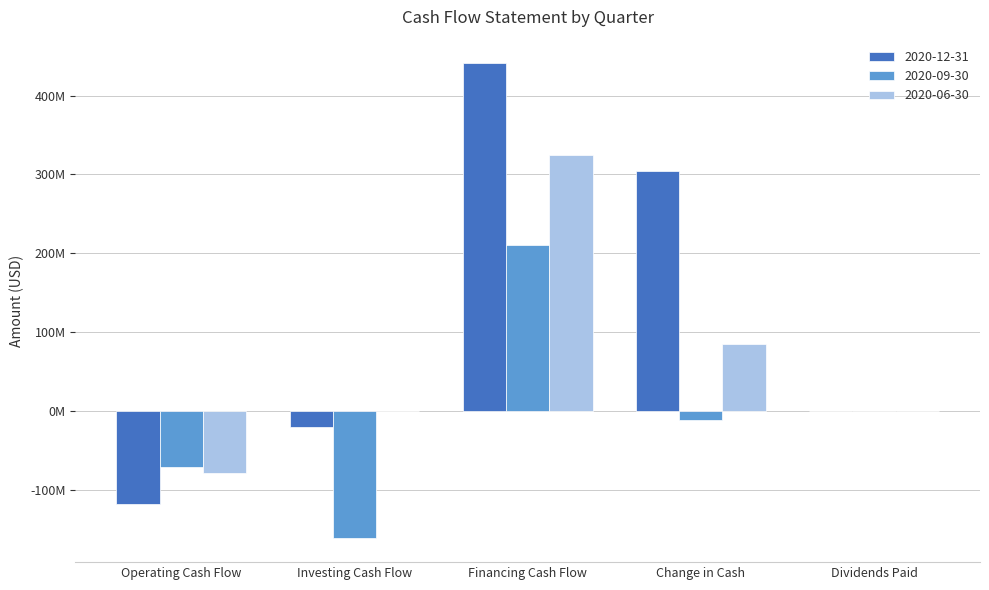

What is the label of the 4th bar from the left?

Change in Cash